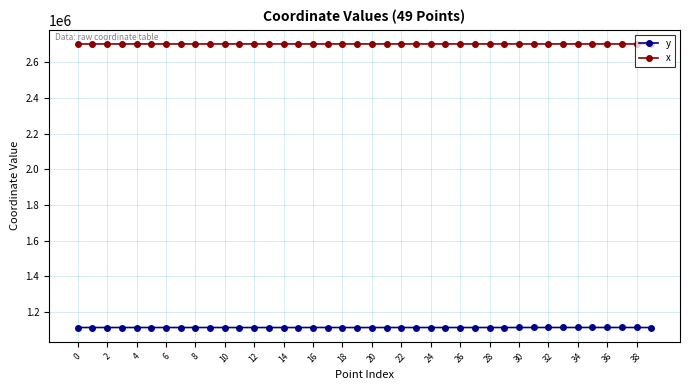

What is the difference between the maximum and minimum values in the y series?

408.2